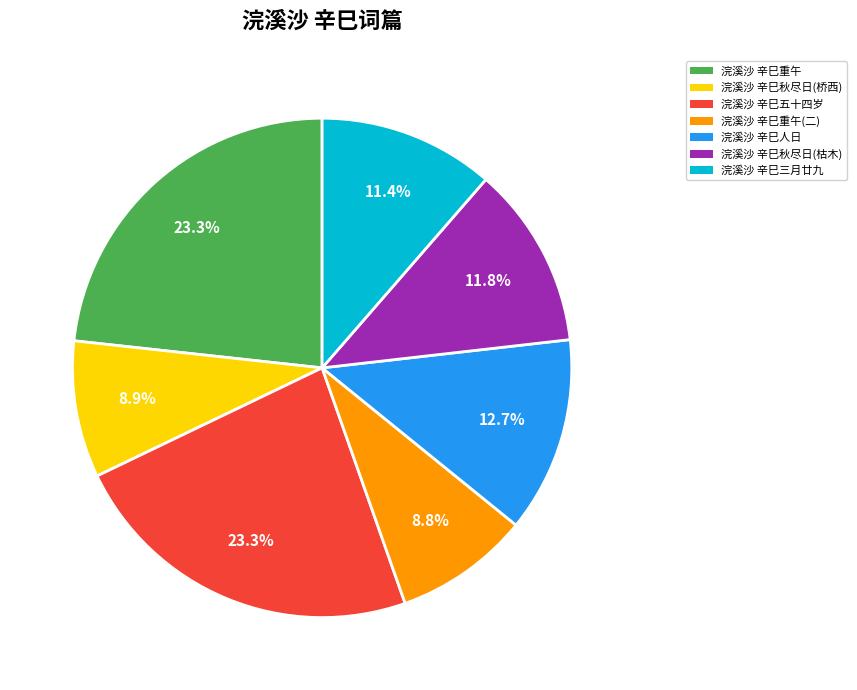

Is there a majority slice in this chart?

No